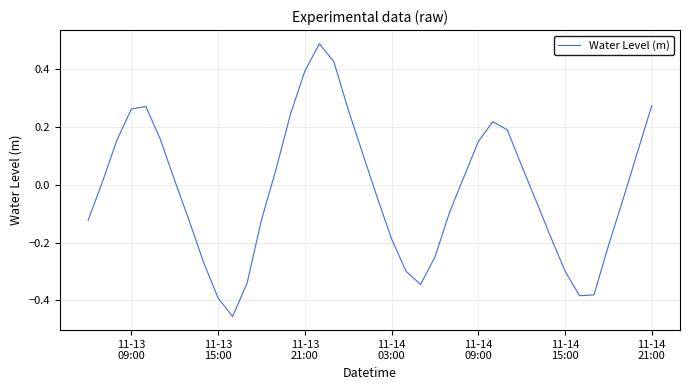

Does the chart display data point markers on the line(s)?

No